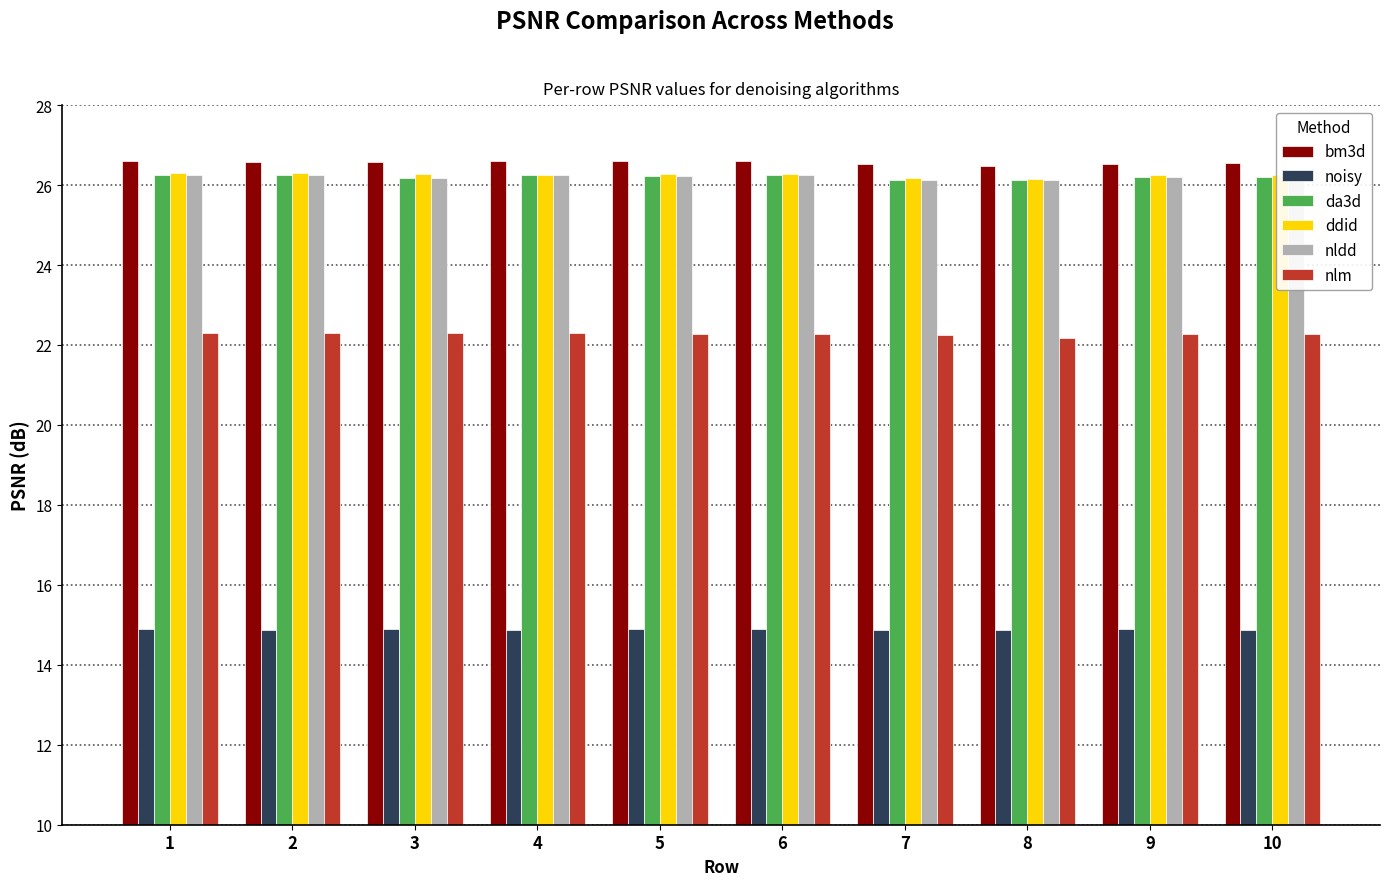

What is the difference between the second highest and second lowest values in the da3d series?

0.1